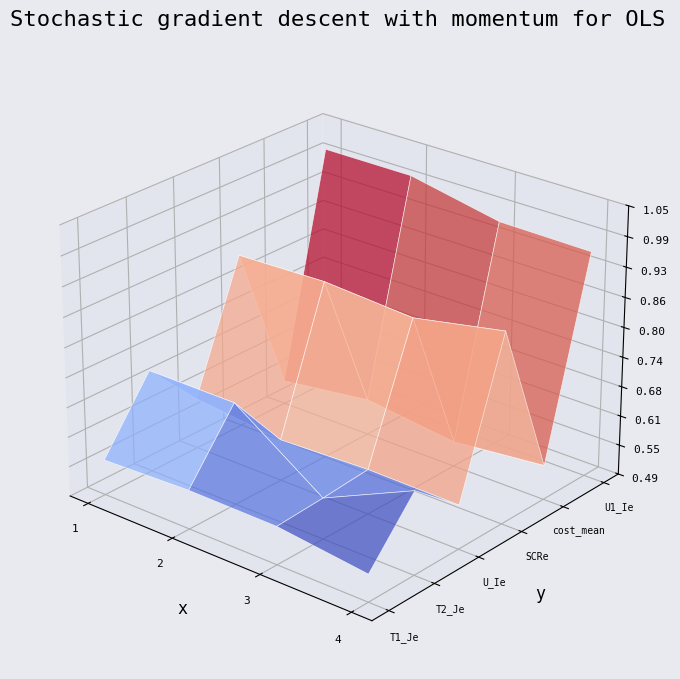

Reading left to right, list all the values displayed in this chart.

T1_Je: 1=0.6	2=0.6	3=0.6	4=0.5
T2_Je: 1=0.7	2=0.7	3=0.6	4=0.7
U_Ie: 1=0.6	2=0.6	3=0.6	4=0.6
SCRe: 1=0.9	2=0.9	3=0.9	4=0.9
cost_mean: 1=0.5	2=0.6	3=0.5	4=0.6
U1_Ie: 1=1.0	2=1.0	3=1.0	4=1.0